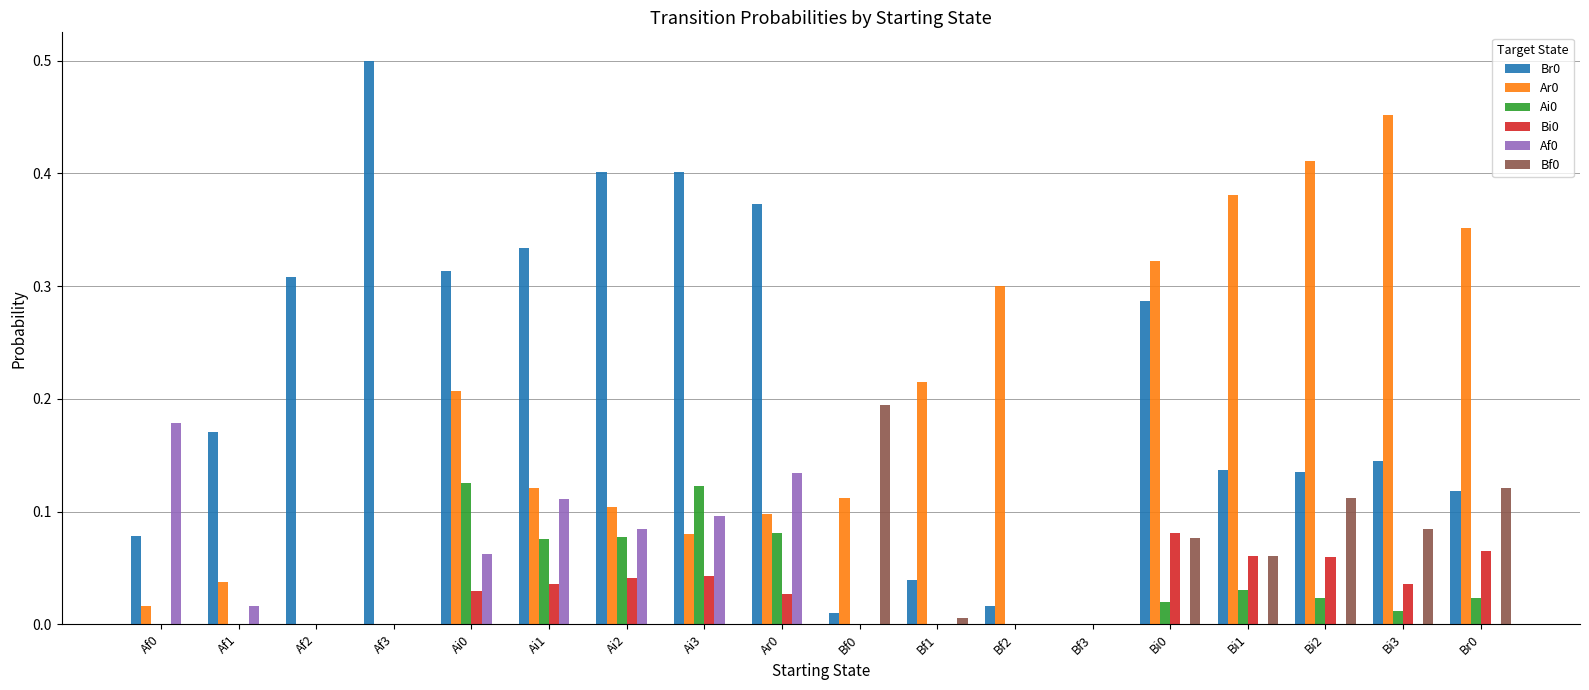

True or false: Br0 has a value of 0.2 at Ar0.

False